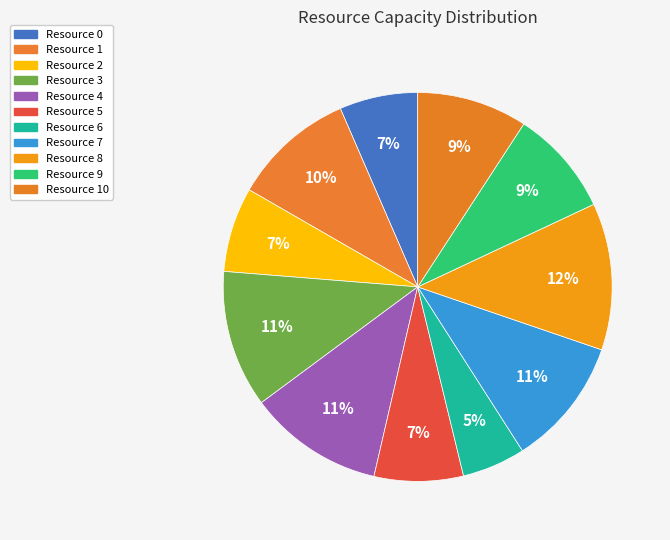

How many slices are in this pie chart?

11